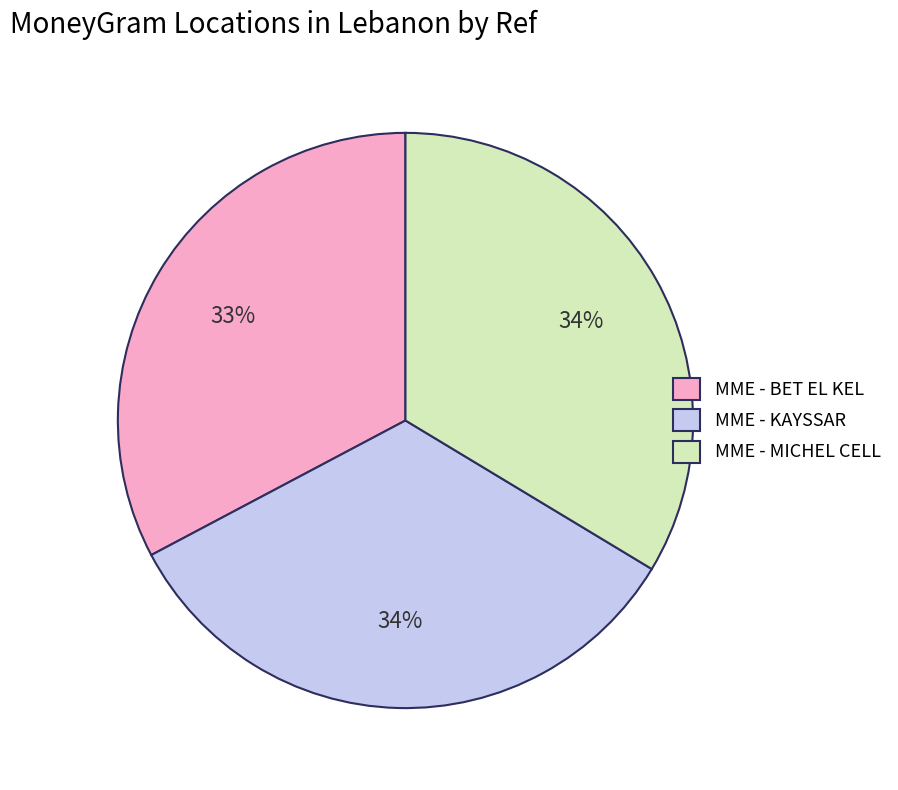

Is the sum of MME - KAYSSAR and MME - MICHEL CELL greater than half?

Yes